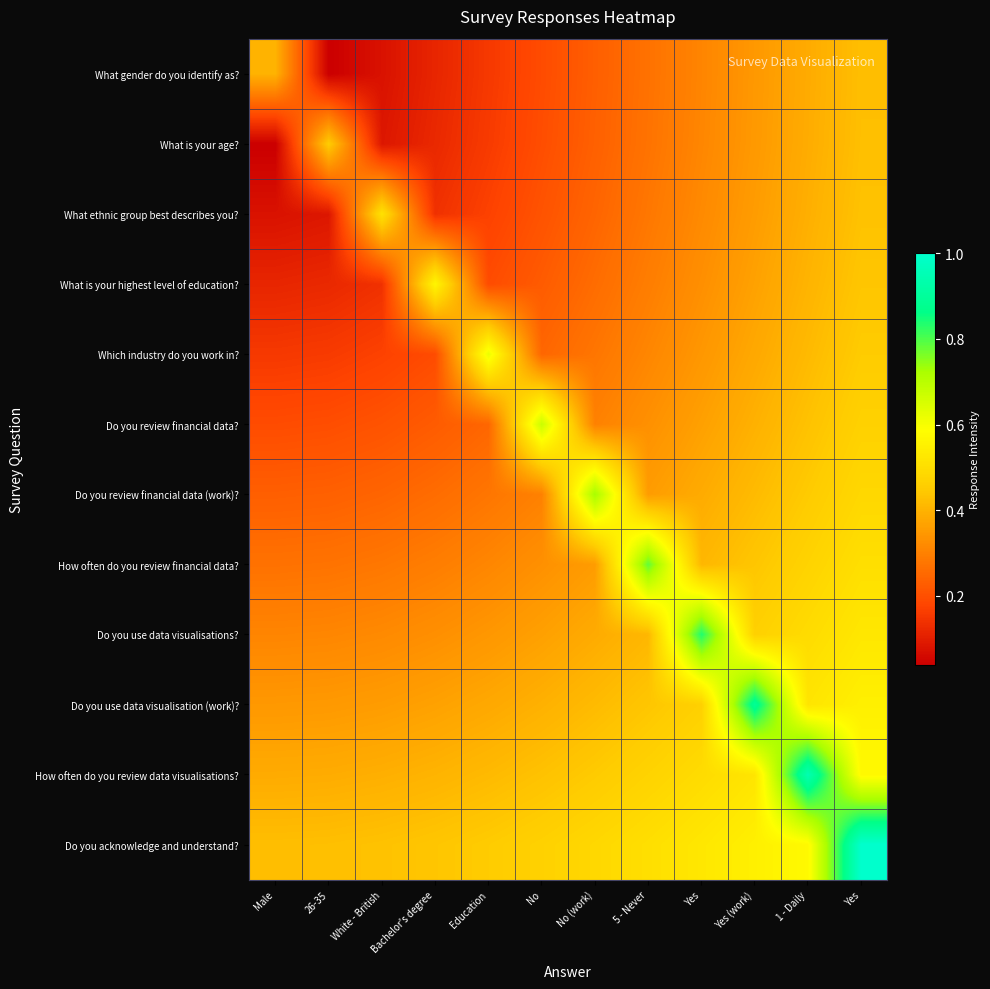

Which label corresponds to the largest value in the chart?

Yes